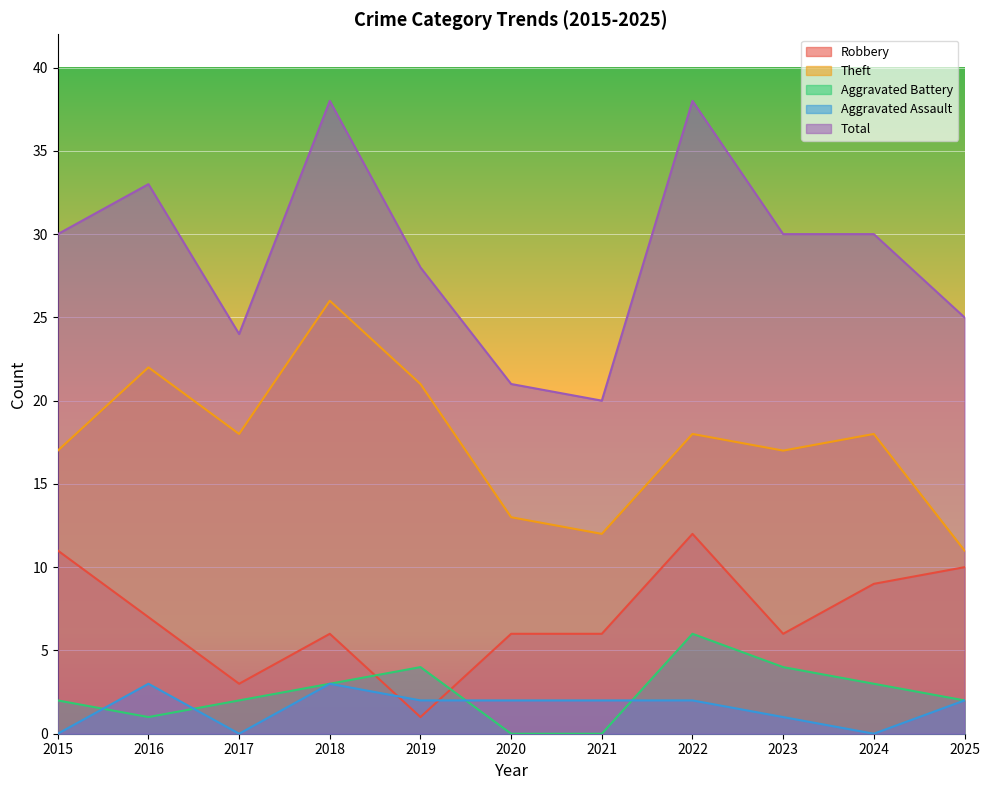

Between 2016 and 2017, which is larger?

2016